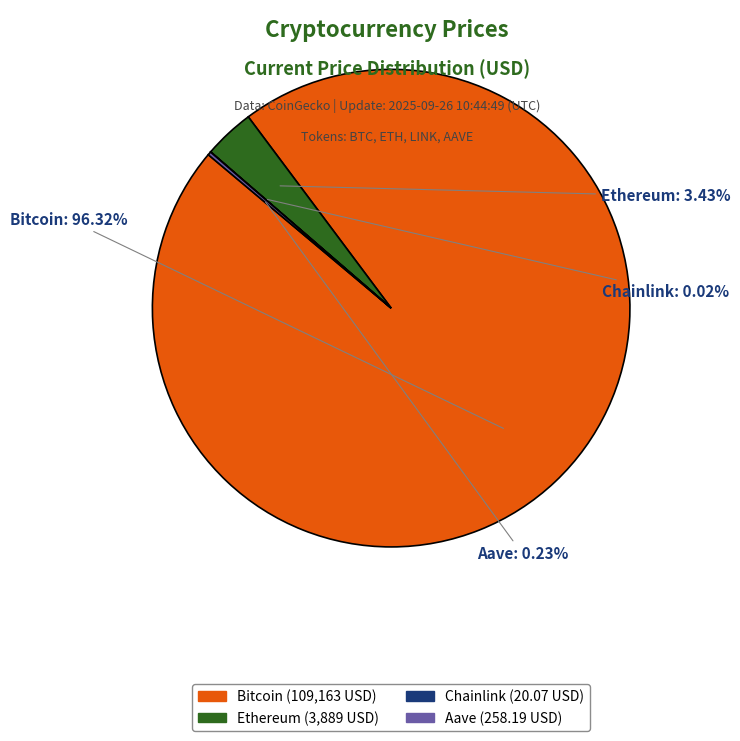

Does Bitcoin represent more than half of the total?

Yes